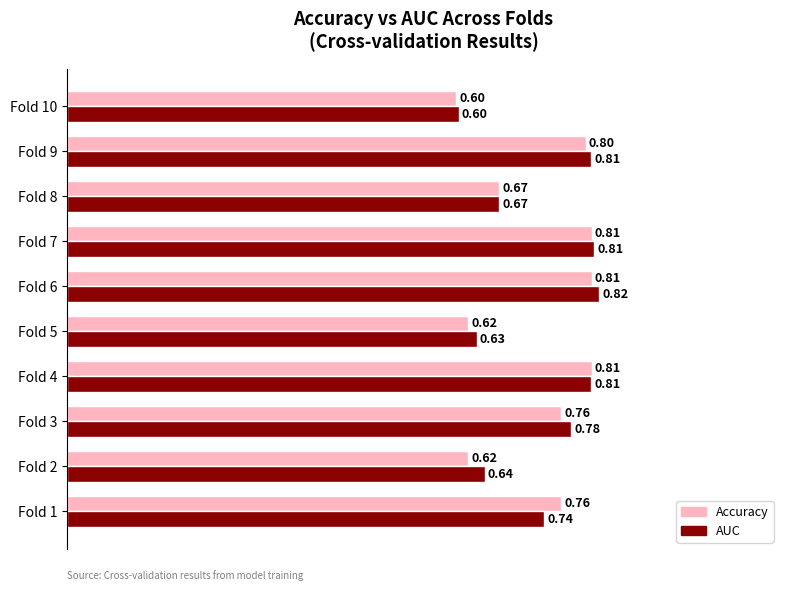

Rank the series at Fold 6 from highest to lowest value.

AUC, Accuracy